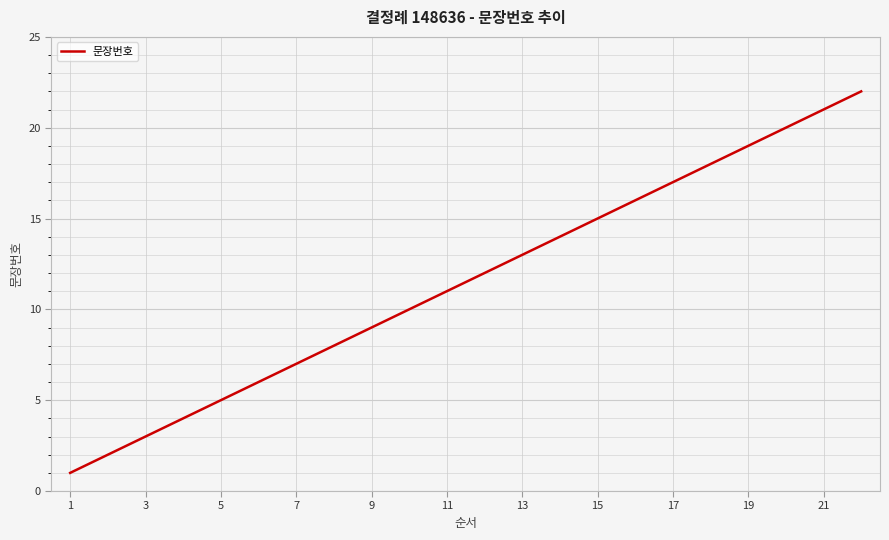

Reading right to left, transcribe all the data shown in this chart.

22	21	20	19	18	17	16	15	14	13	12	11	10	9	8	7	6	5	4	3	2	1